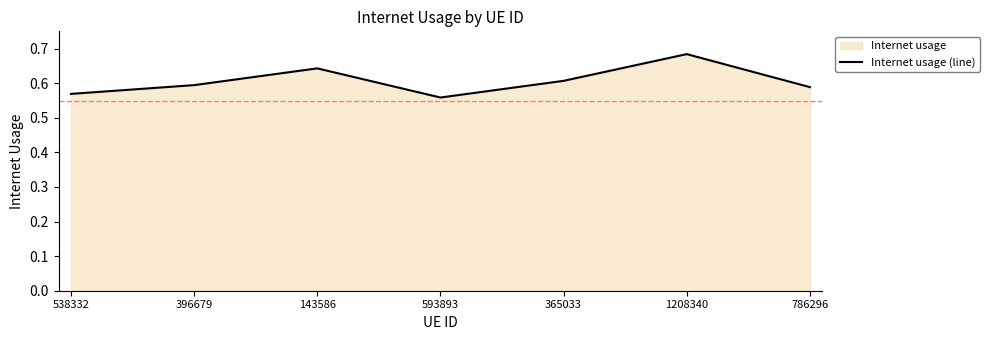

Reading left to right, transcribe all the data shown in this chart.

538332=0.6	396679=0.6	143586=0.6	593893=0.6	365033=0.6	1208340=0.7	786296=0.6